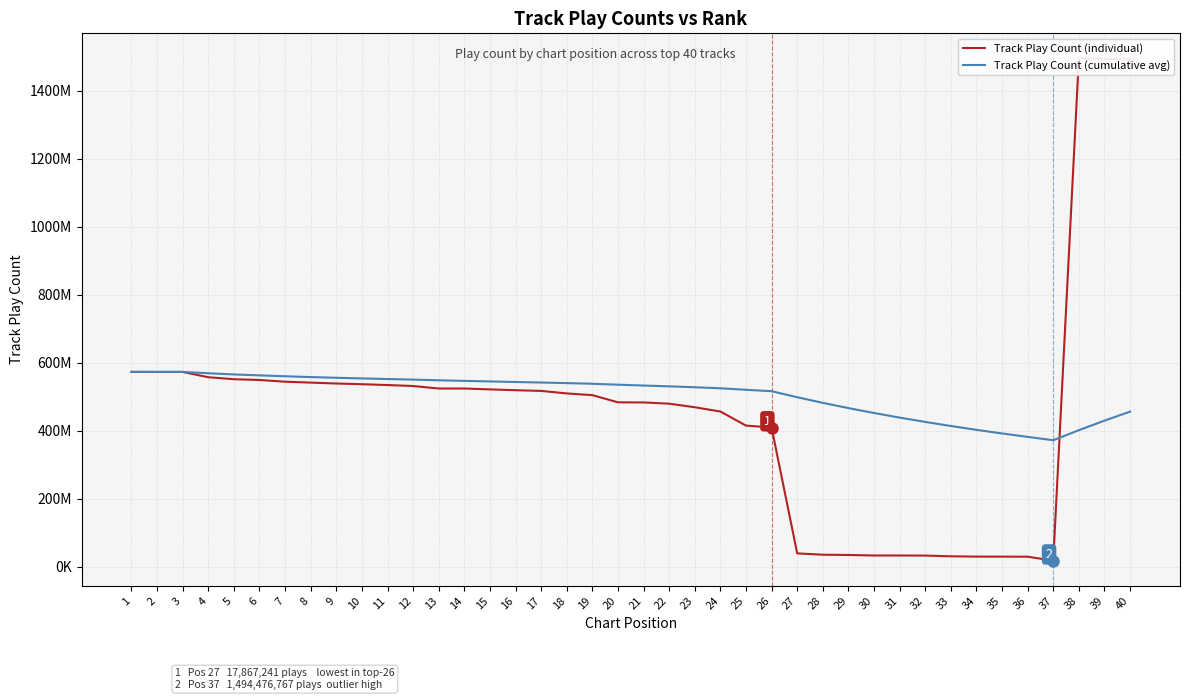

At how many categories does at least one series exceed 509626210?

29